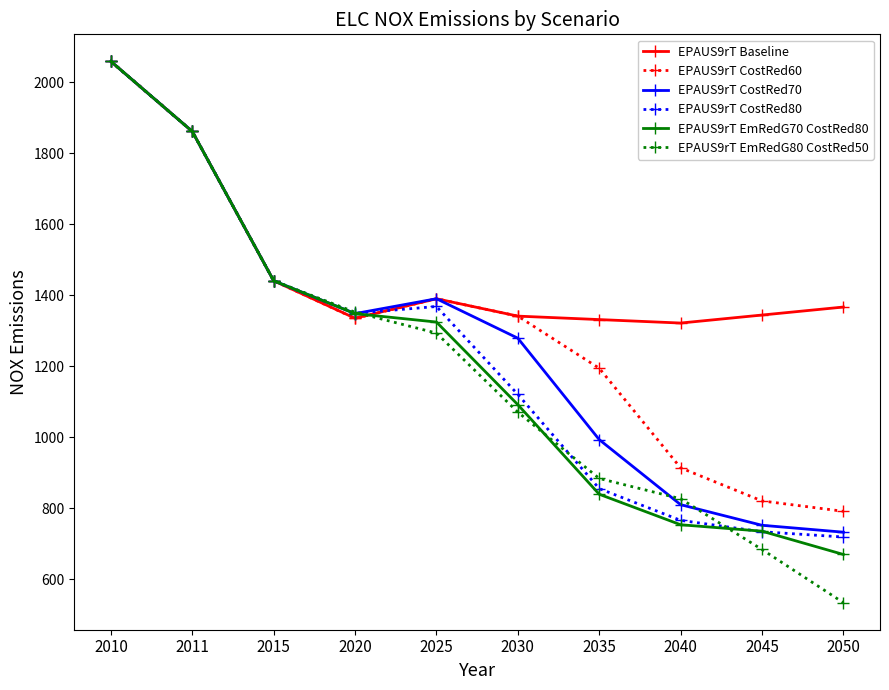

What is the sum of all EPAUS9rT CostRed70 values?

12668.2